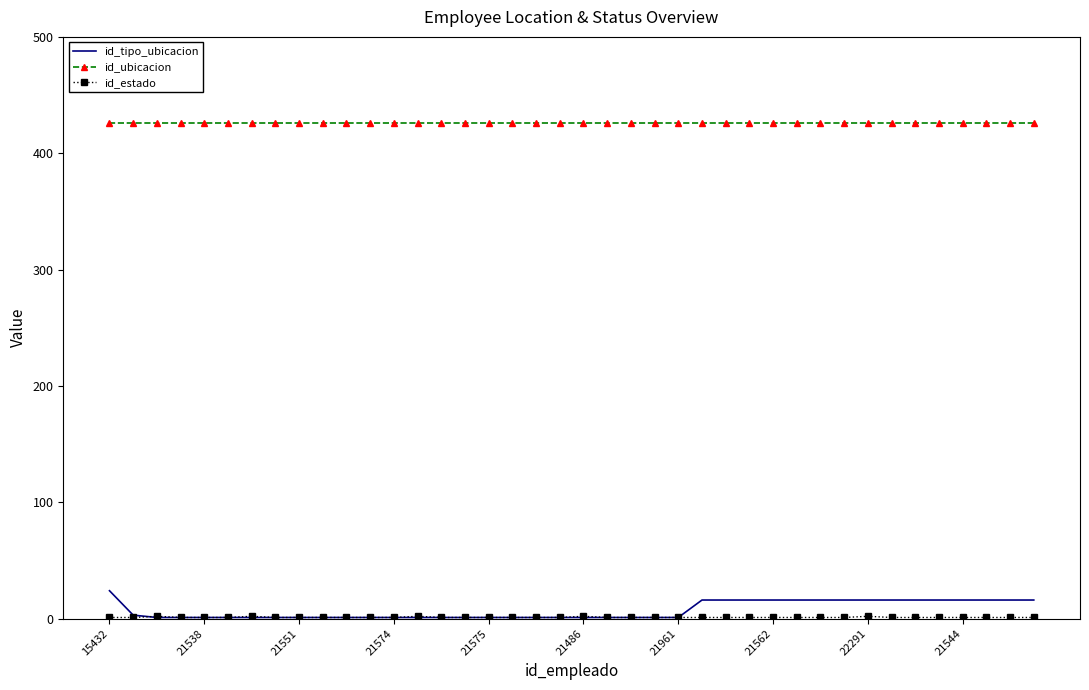

At how many categories does at least one series exceed 79?

40